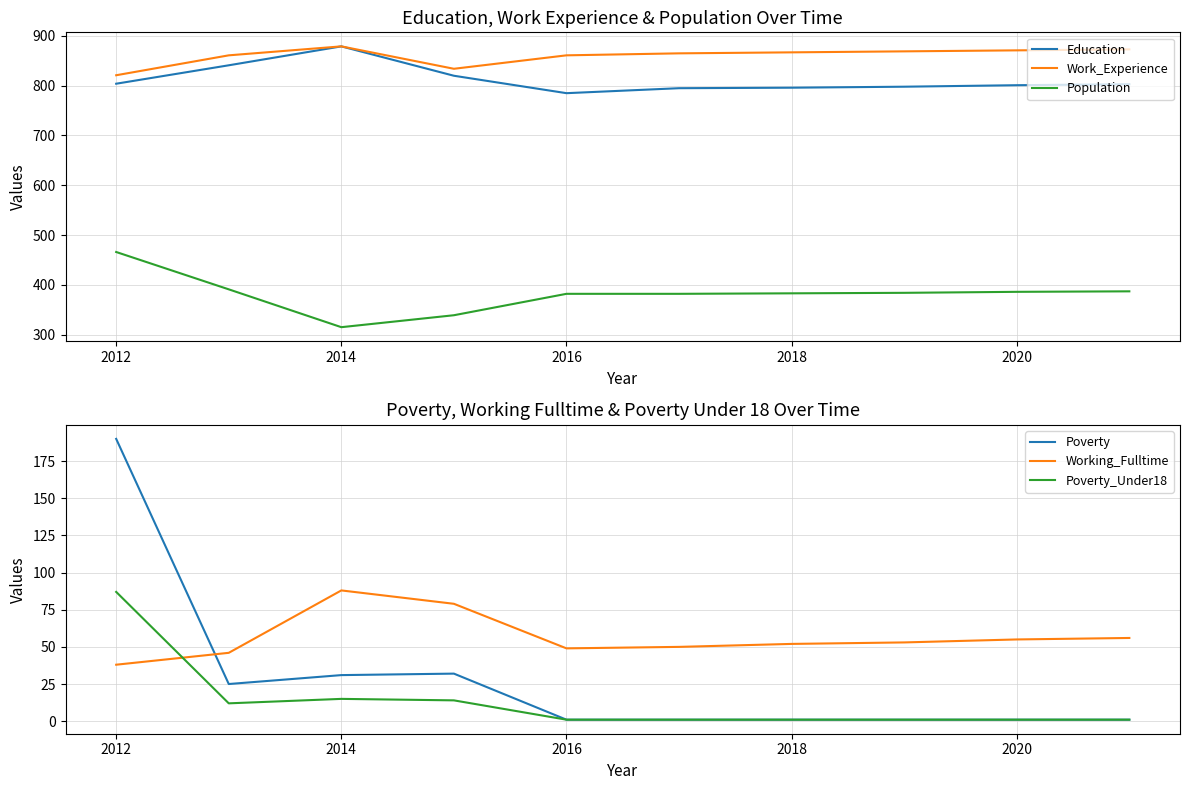

What is the minimum value for Poverty?

1